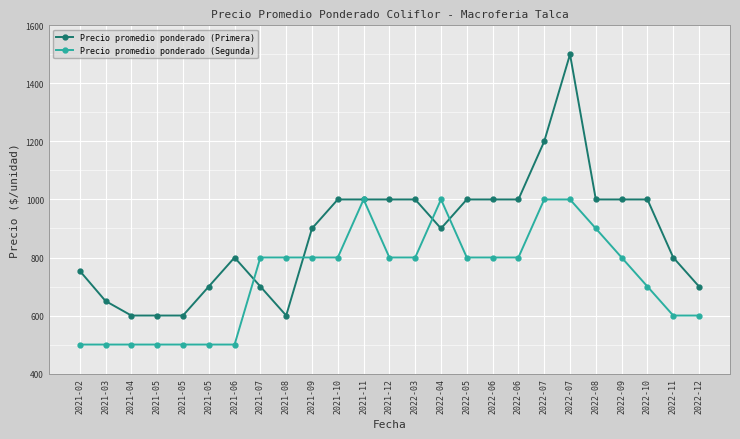

How many series are shown in this chart?

2